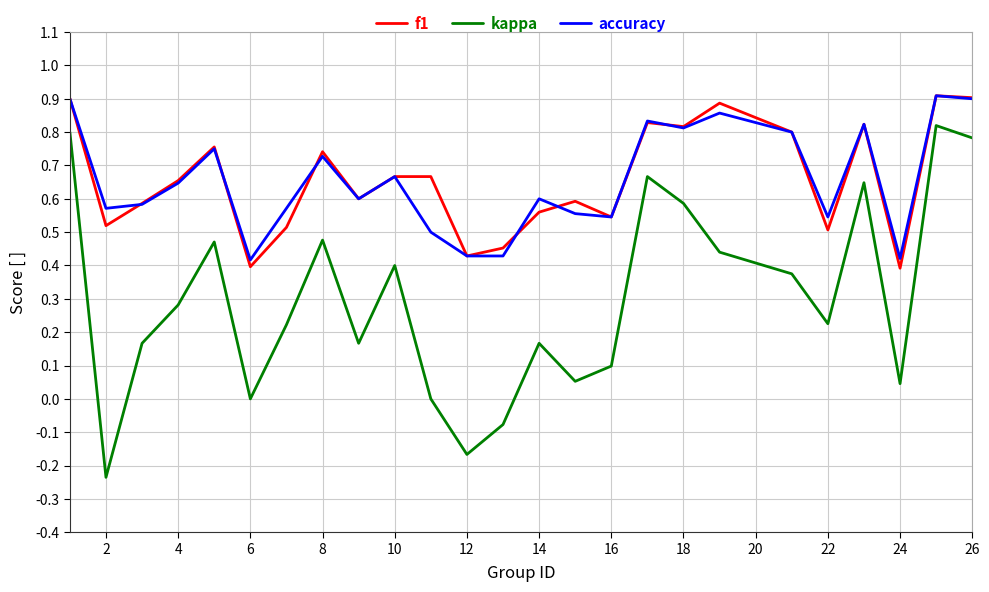

Does the chart display data point markers on the line(s)?

No